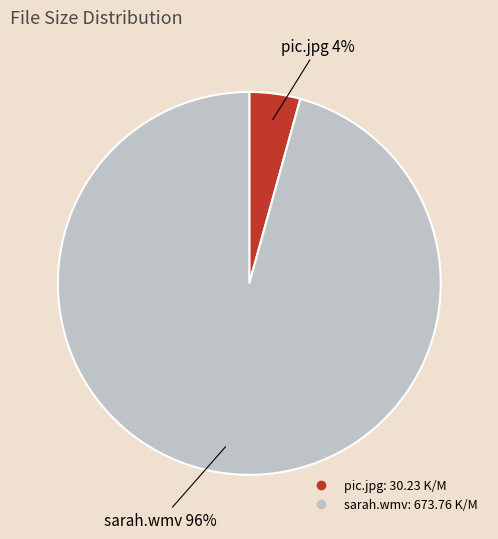

Which slice represents more than half of the pie?

sarah.wmv